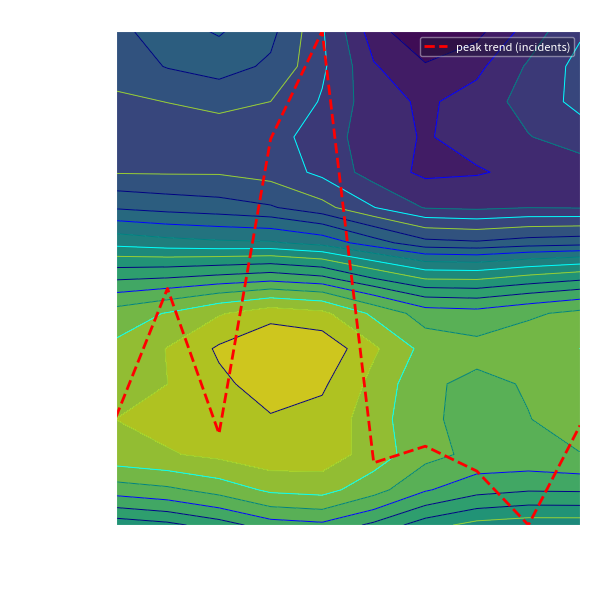

Rank the categories by value from highest to lowest.

2019, 2018, 2016, 2015, 2024, 2017, 2021, 2020, 2022, 2023